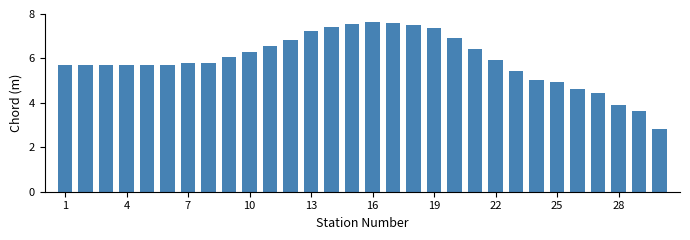

Reading right to left, transcribe all the data shown in this chart.

2.8	3.6	3.9	4.4	4.6	4.9	5.0	5.4	5.9	6.4	6.9	7.3	7.5	7.6	7.6	7.6	7.4	7.2	6.8	6.6	6.3	6.1	5.8	5.8	5.7	5.7	5.7	5.7	5.7	5.7